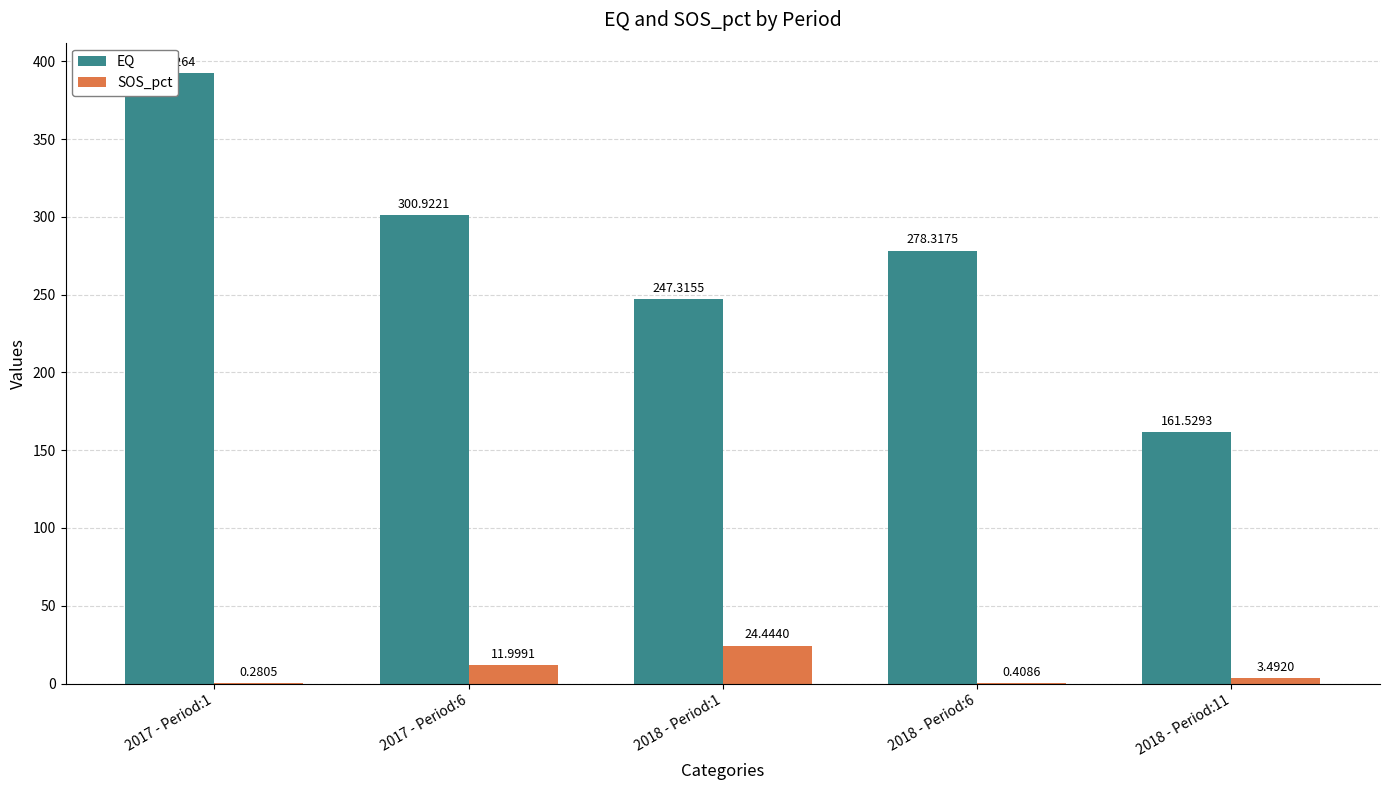

Rank the categories by EQ value from lowest to highest.

2018 - Period:11, 2018 - Period:1, 2018 - Period:6, 2017 - Period:6, 2017 - Period:1